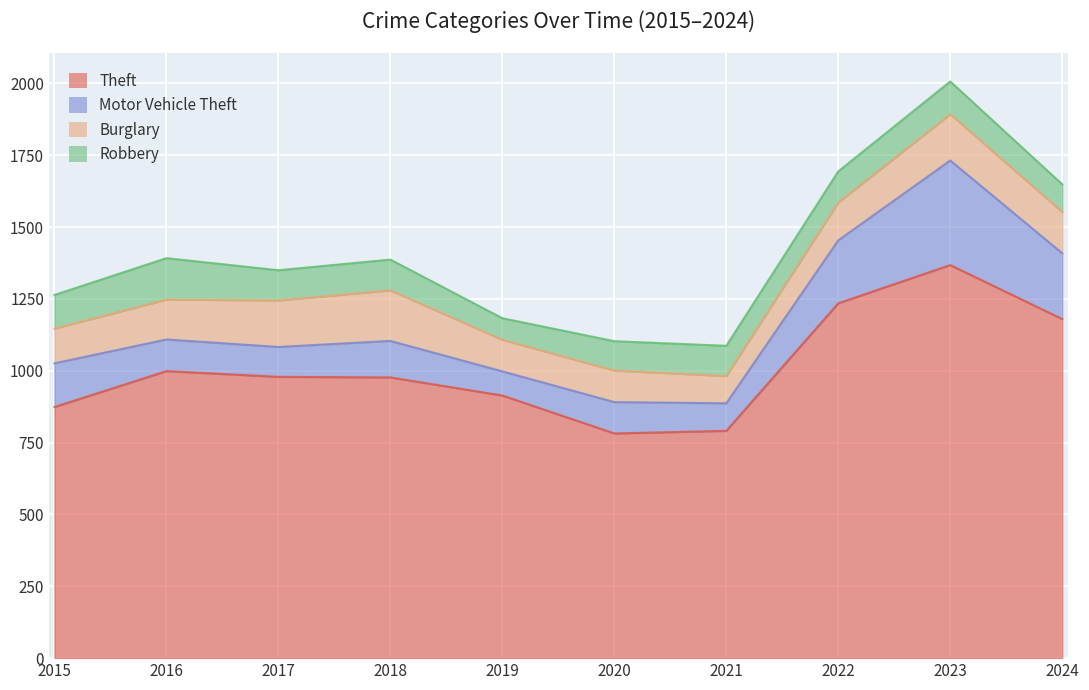

Which series has the largest range (max minus min)?

Theft